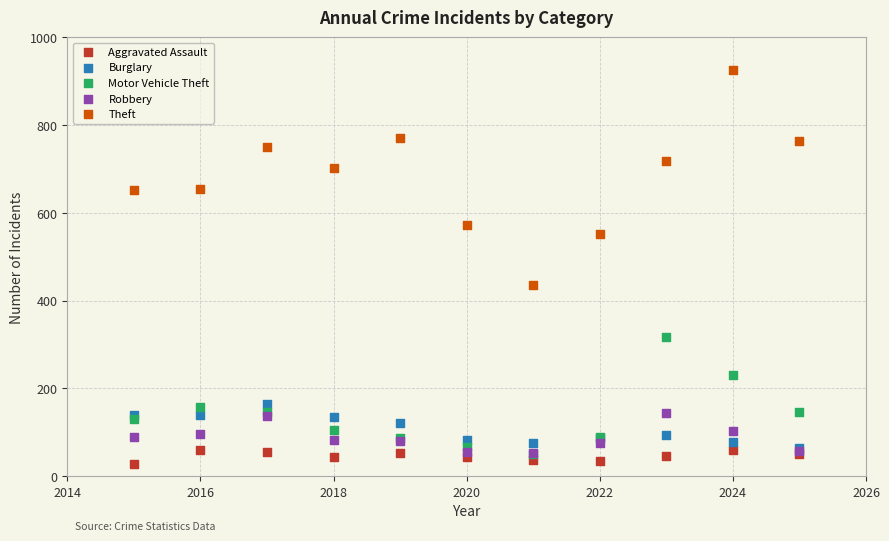

Across all series, what Y value is closest to 477?

435